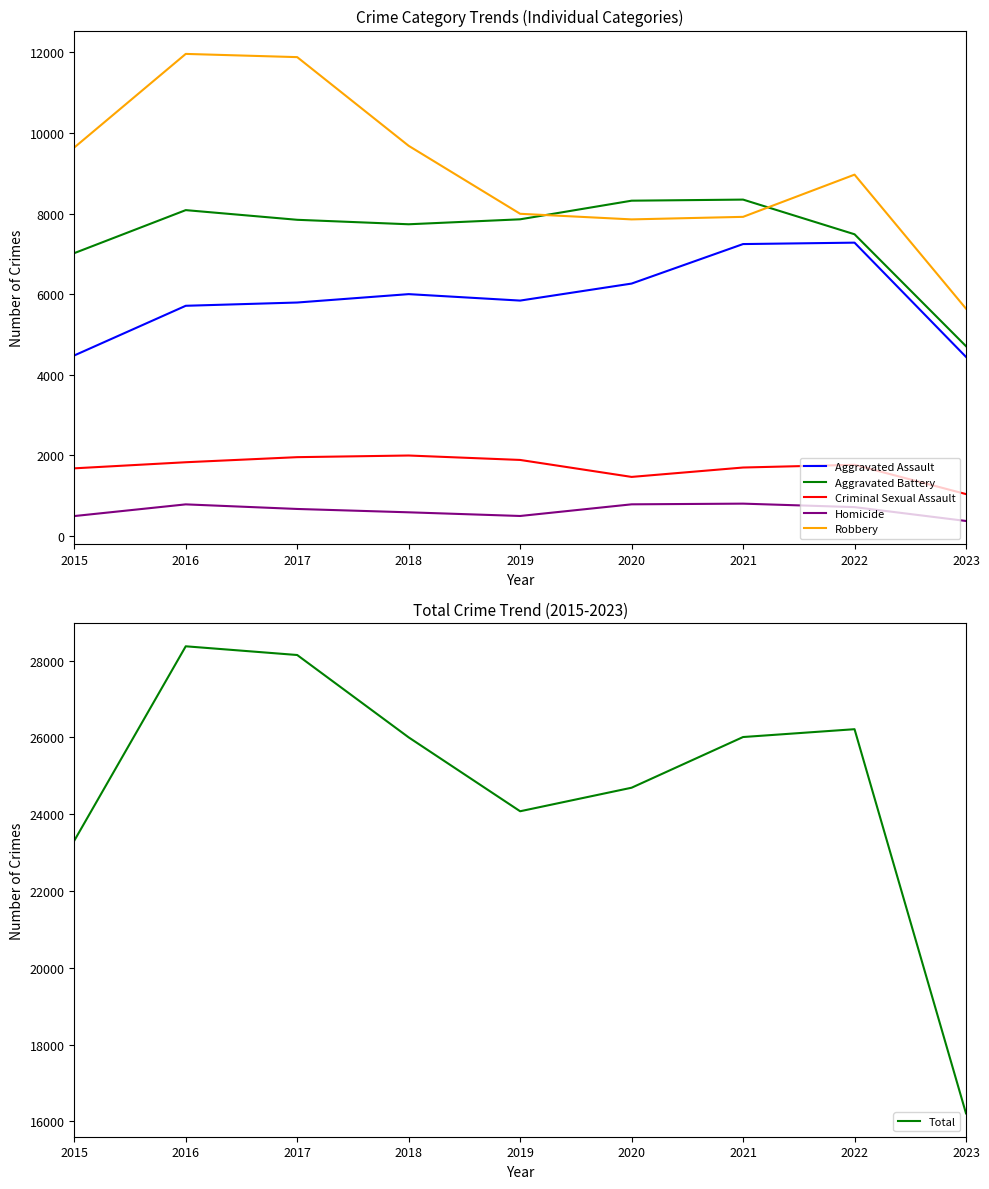

At how many categories does at least one series exceed 9201?

9